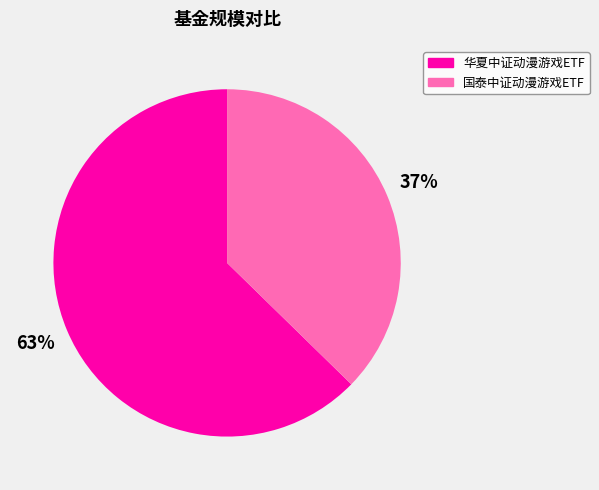

To the nearest percent, what is the combined percentage of 国泰中证动漫游戏ETF and 华夏中证动漫游戏ETF?

100%